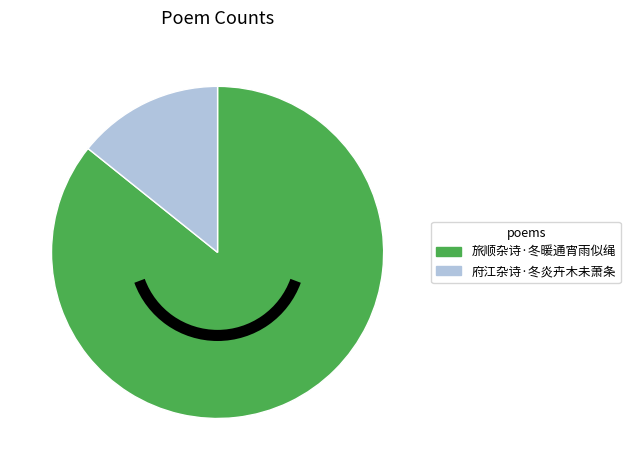

Which category has the smallest portion of the pie?

府江杂诗·冬炎卉木未萧条